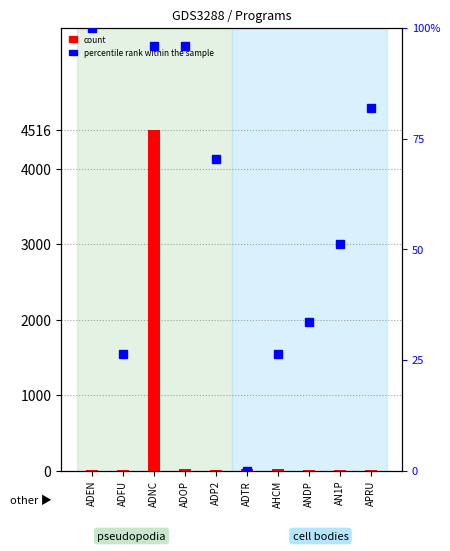

At how many categories does at least one series exceed 4112?

1